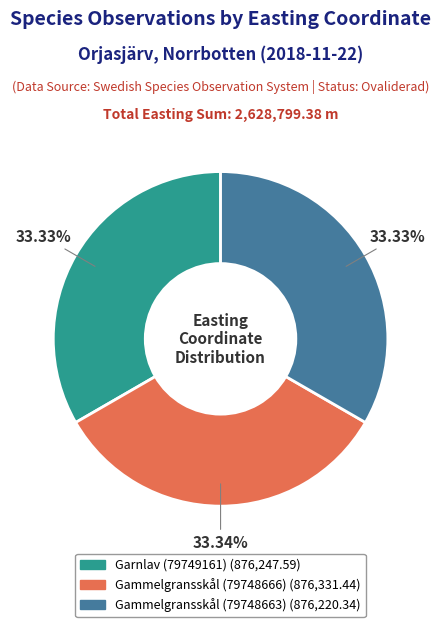

Combined, what portion of the pie is Gammelgransskål (79748666) and Gammelgransskål (79748663)?

66.7%